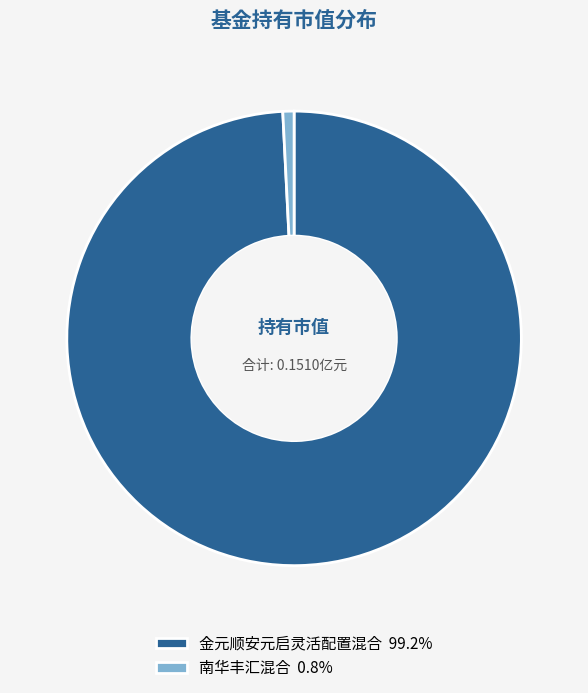

What is the largest slice in the pie chart?

金元顺安元启灵活配置混合